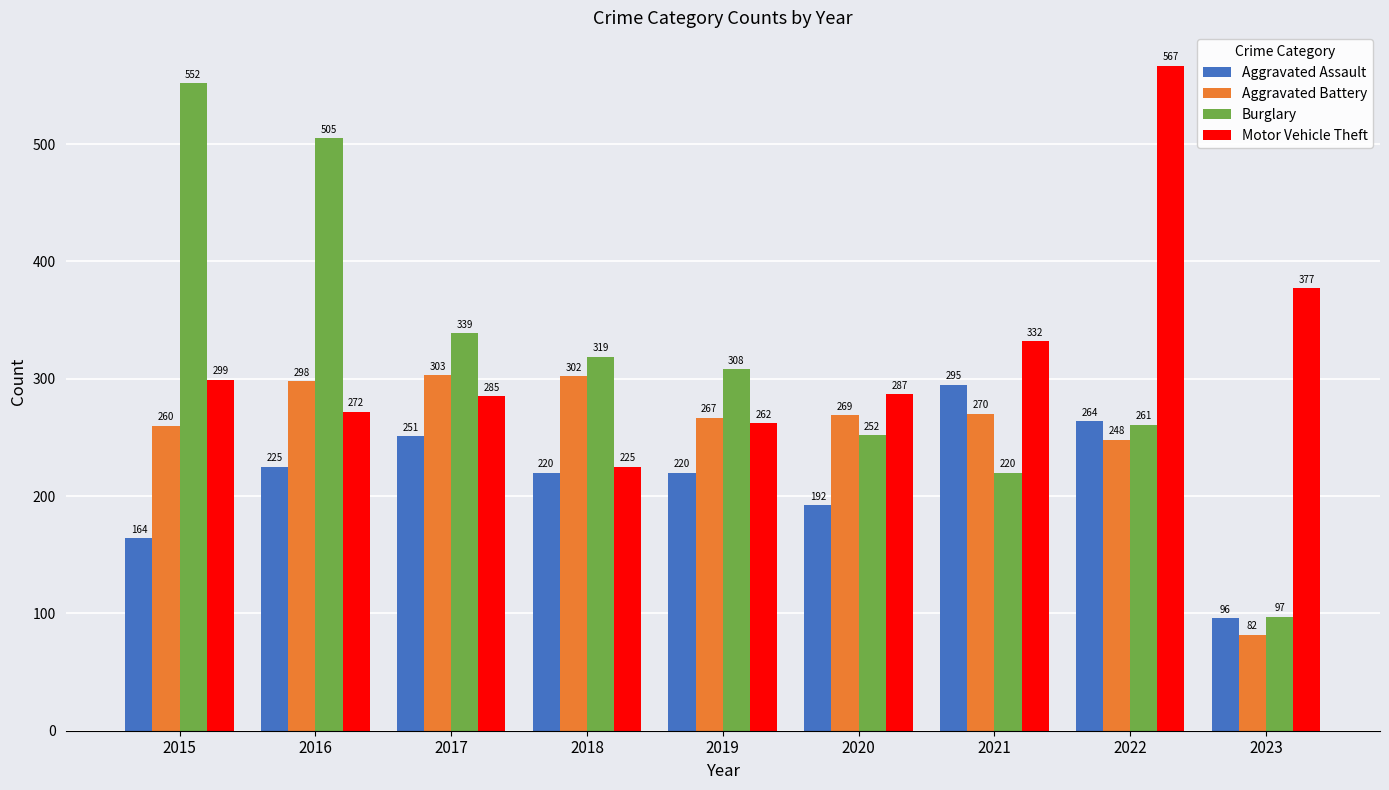

How many values in the Motor Vehicle Theft series are below 287?

4